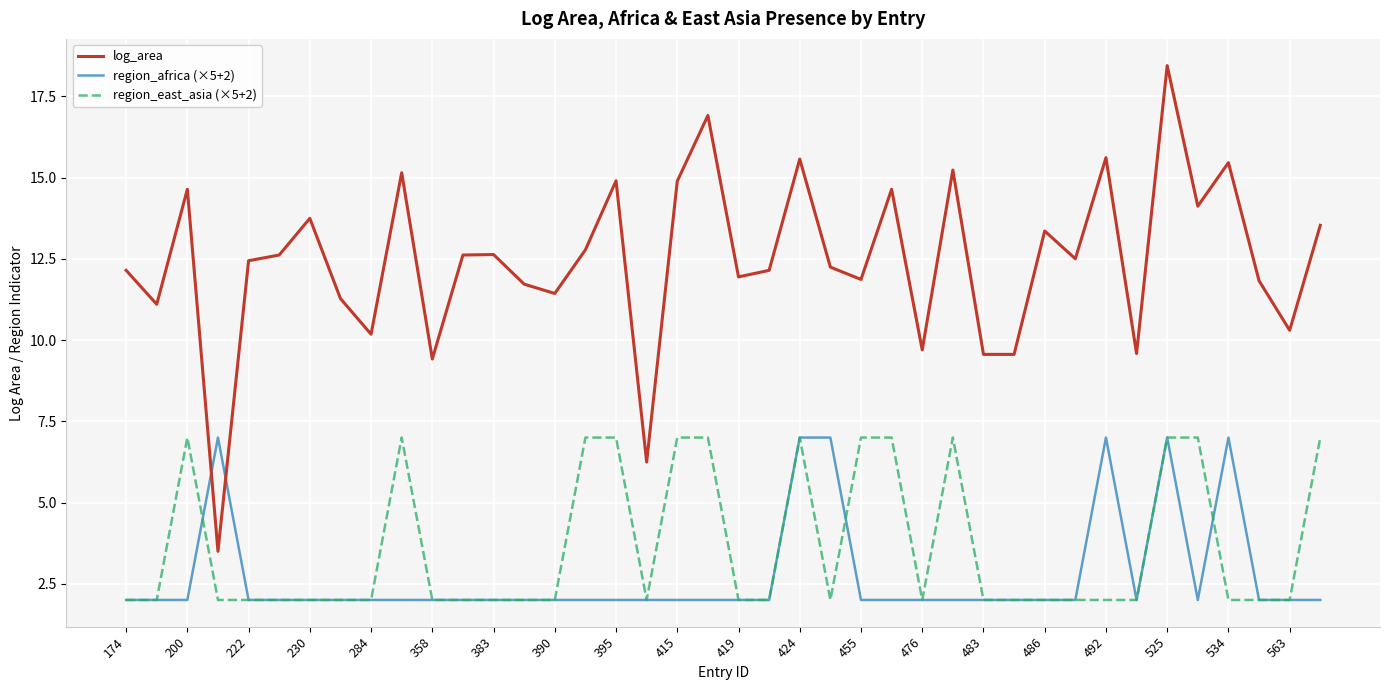

What is the smallest value displayed?

2.0